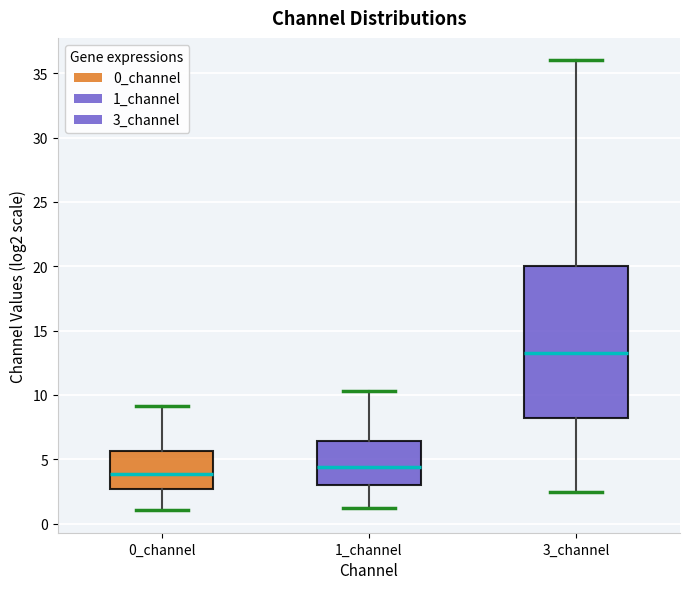

Reading left to right, read every box against the y-axis: the position of its median line, the range the box covers, and the ends of its whiskers. The values are not printed on the chart, so give them approximately, as read against the axis.

0_channel: median 4.0, box 2.5 to 5.5, whiskers 1.0 to 9.0
1_channel: median 4.5, box 3.0 to 6.5, whiskers 1.0 to 10.5
3_channel: median 13.0, box 8.0 to 20.0, whiskers 2.5 to 36.0